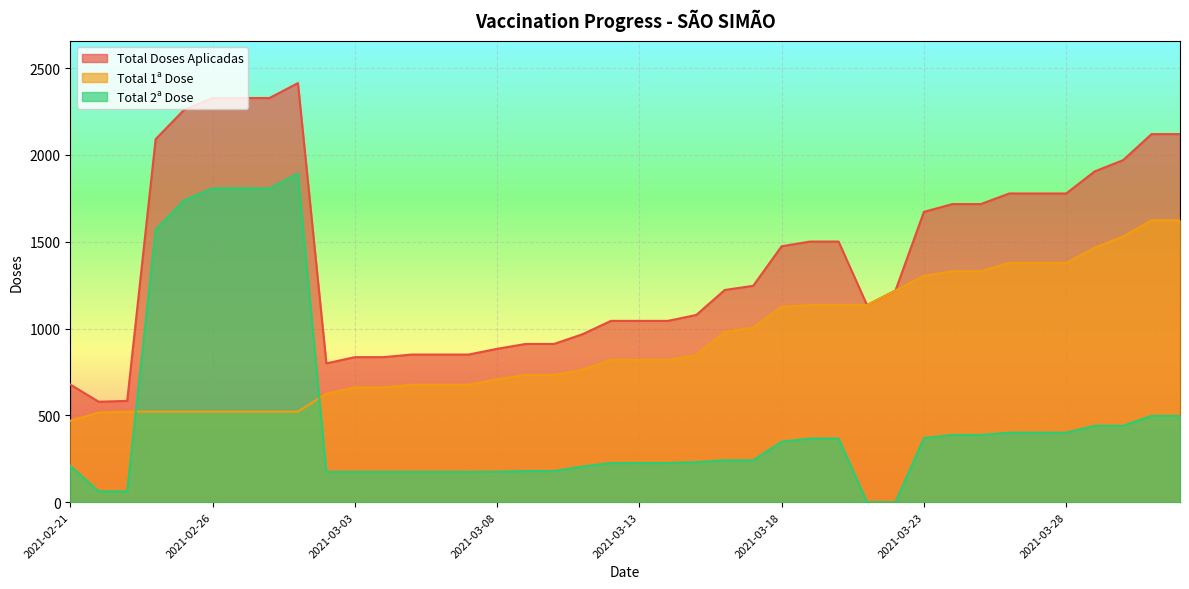

What are all the series names shown in the legend?

Total Doses Aplicadas, Total 1ª Dose, Total 2ª Dose